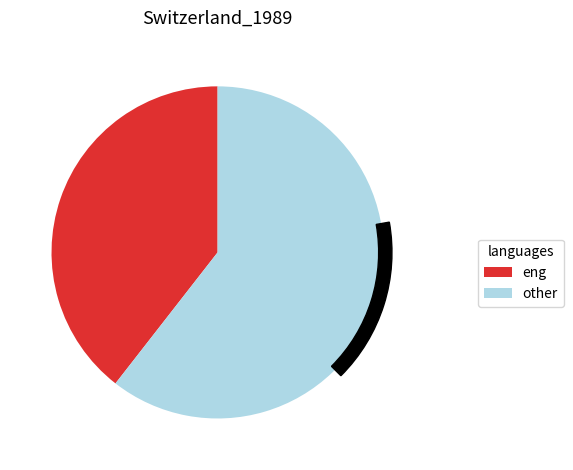

True or false: 玉簟凉·重至金陵，寓斋寥寂，閒庭对月，凄然其为秋也 accounts for 27% of the total.

False